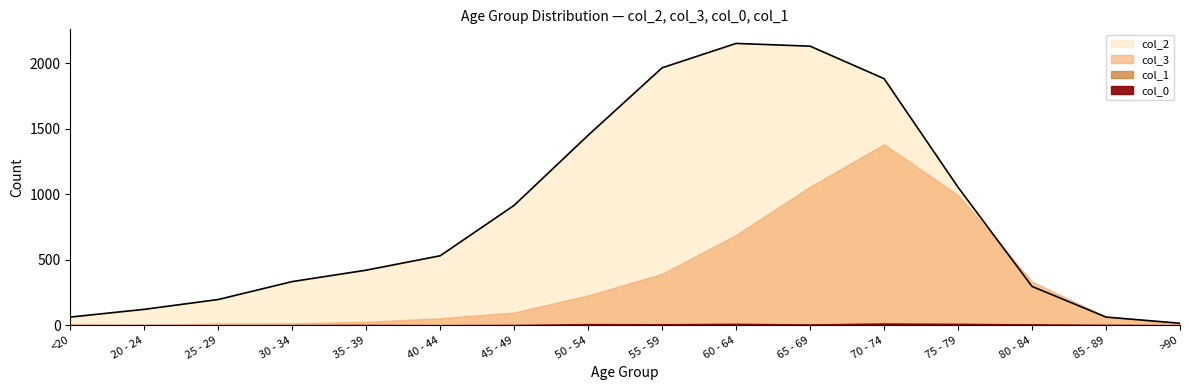

What are all the series names shown in the legend?

col_0 (series 0), col_1 (series 1), col_2, col_3